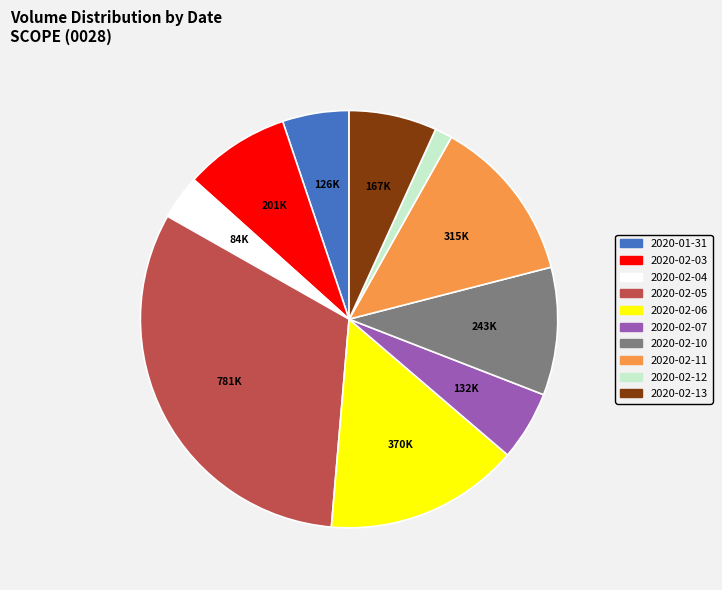

How many slices are in this pie chart?

10